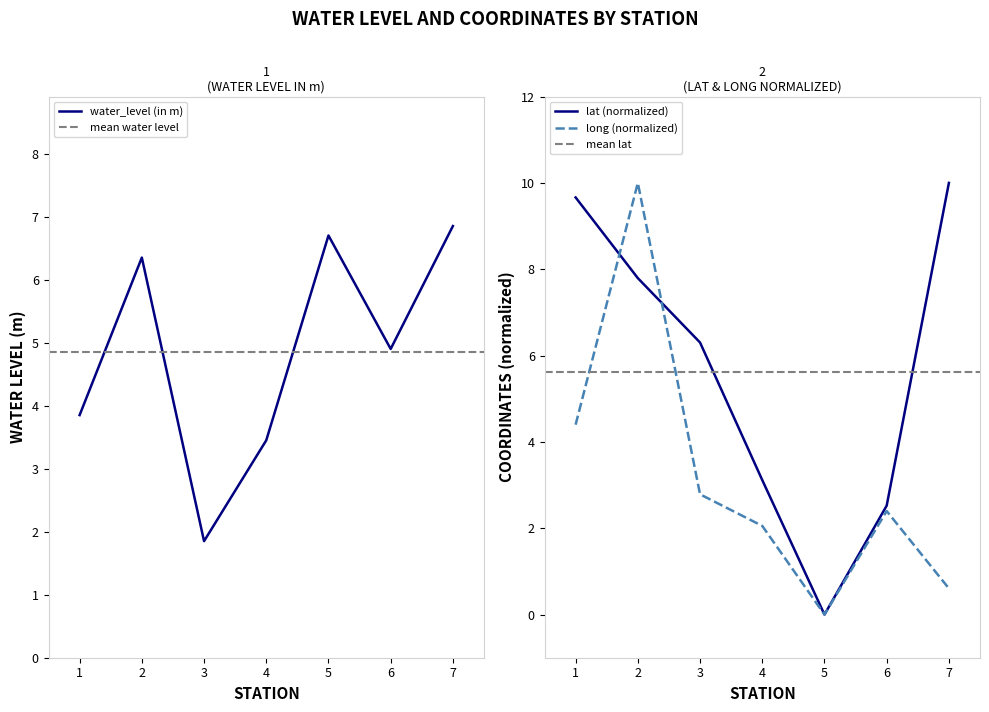

The lat (normalized) series shows 10.0 at 7. True or false?

True